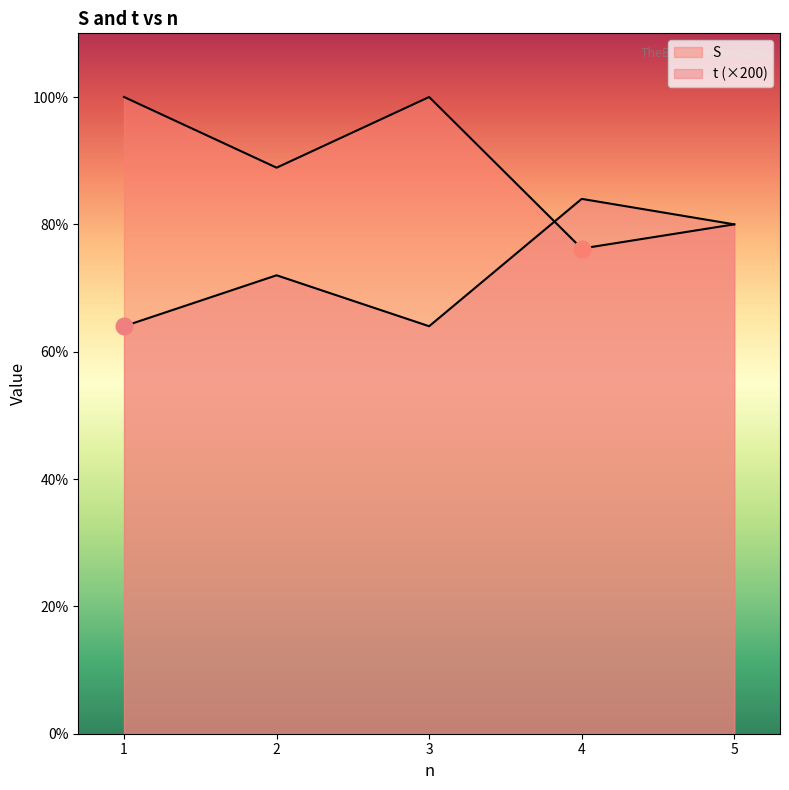

How many lines are shown in the chart?

2